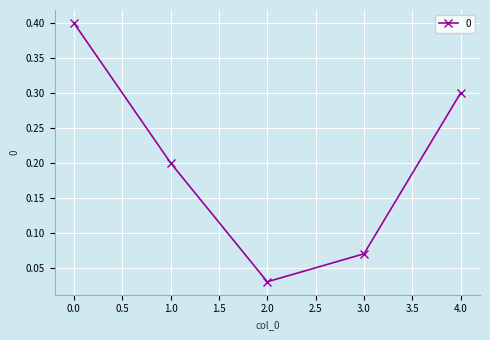

What is the change in value from 0.0 to 3.0?

-0.3